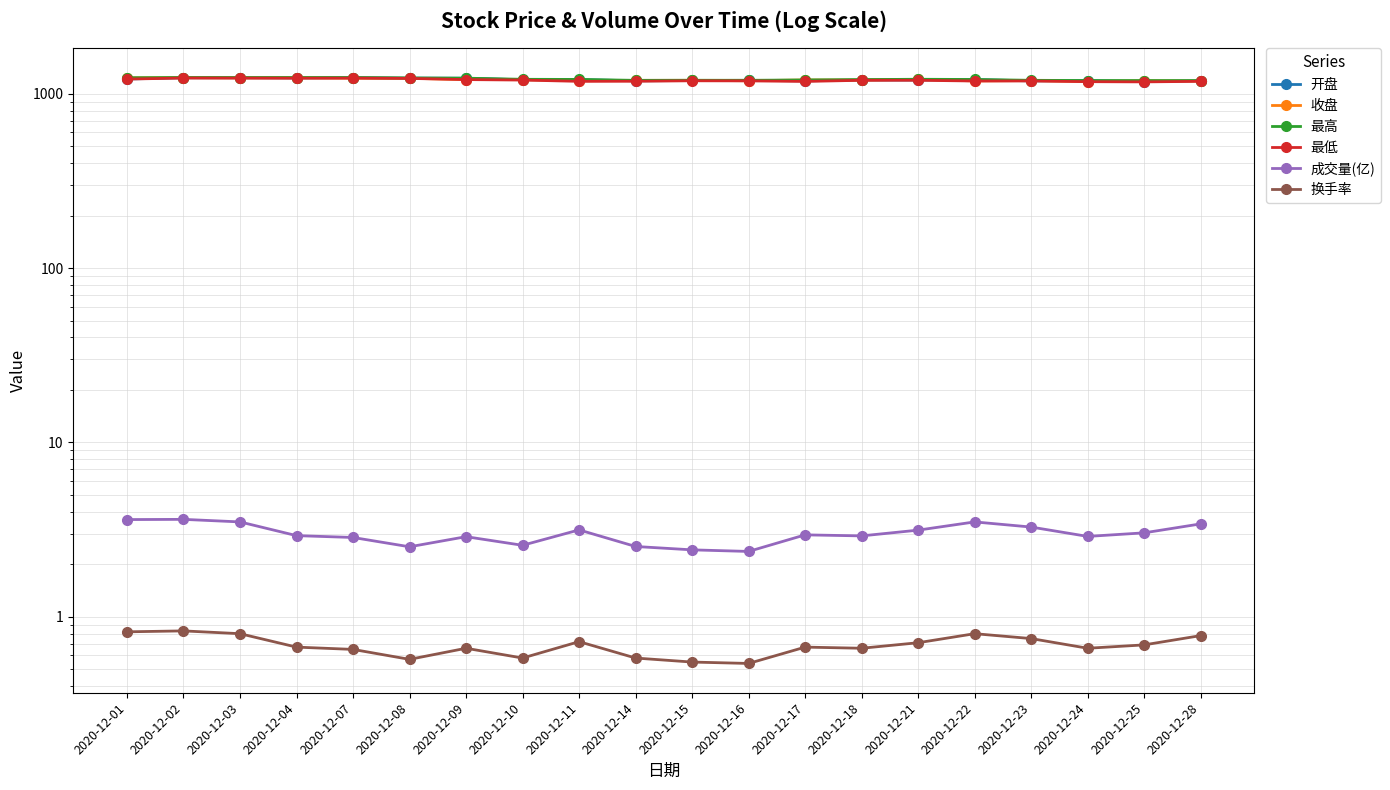

What is the value of the 成交量(亿) point at the 10th from the left?

2.5